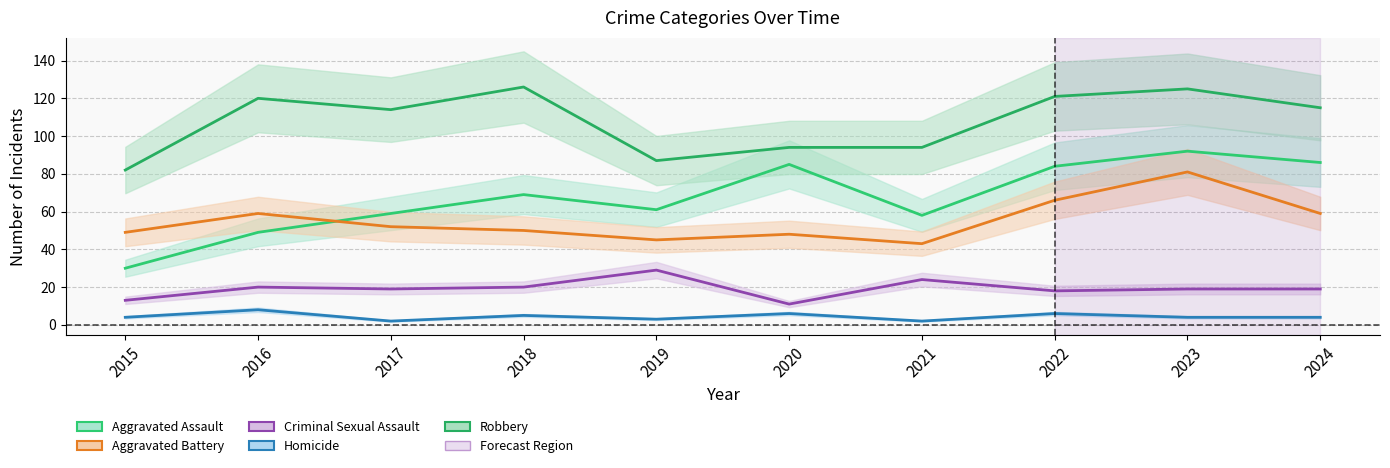

How many categories are shown in the chart?

10